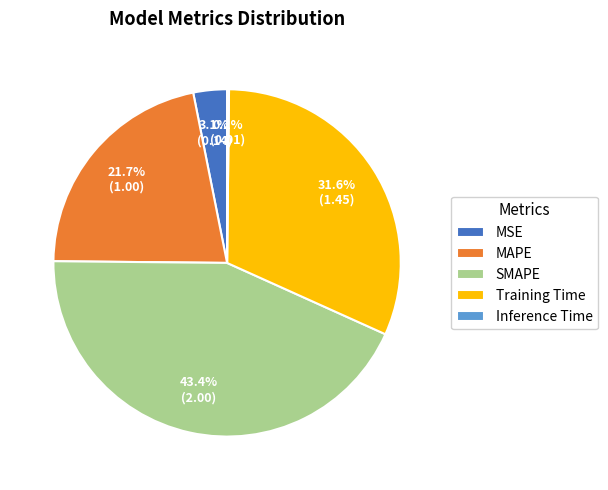

To the nearest percent, what portion does SMAPE represent?

43%